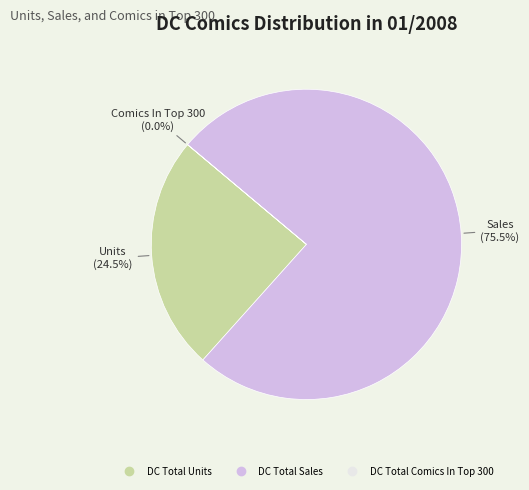

What is the largest slice in the pie chart?

DC Total Sales